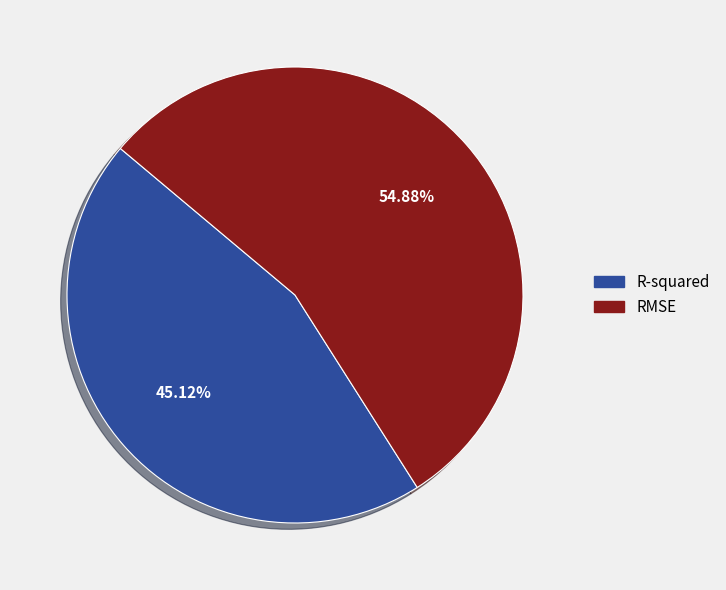

What portion of the pie excludes RMSE?

45.1%